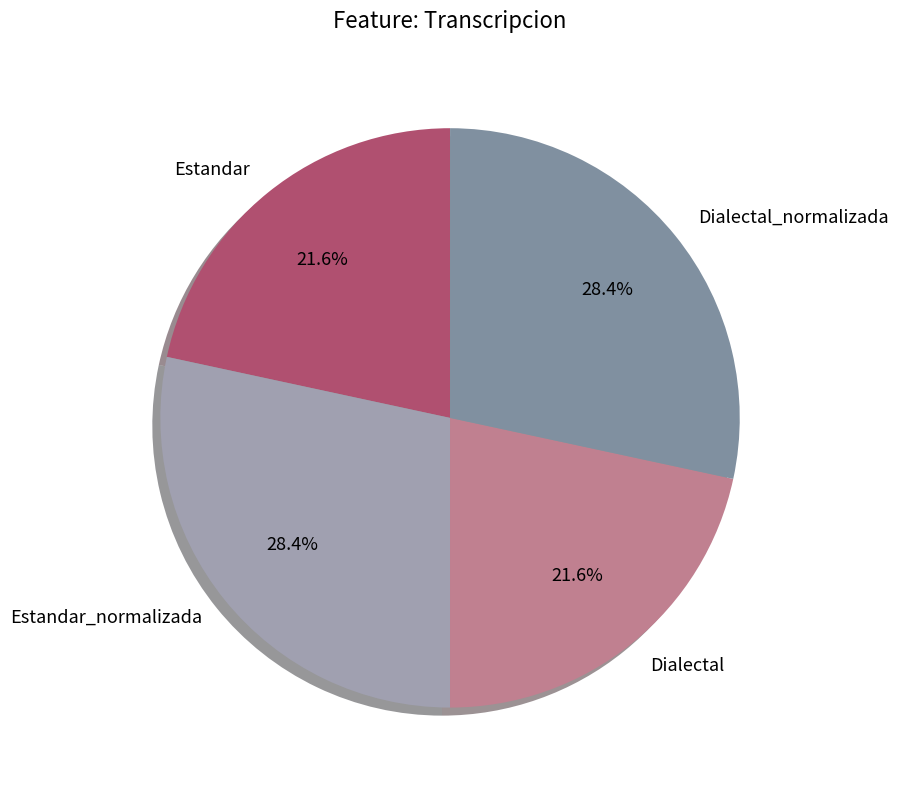

What percentage do Estandar_normalizada and Dialectal together represent?

50.0%